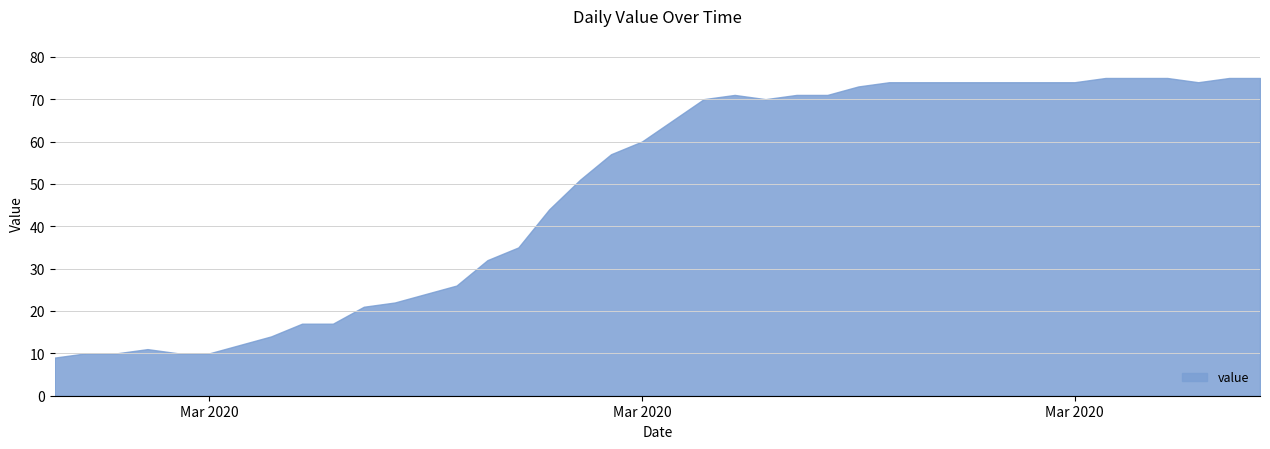

What is the sum of all values?

1950